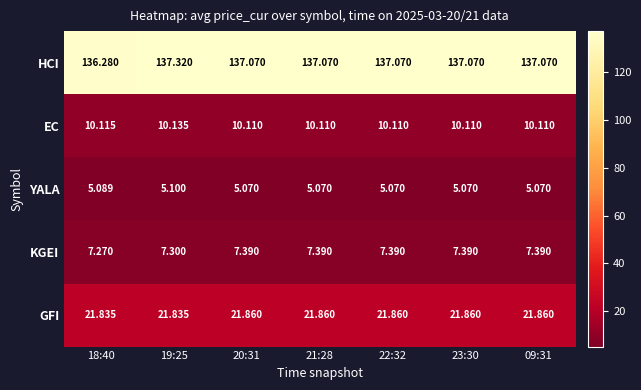

Rank the series at 09:31 from highest to lowest value.

HCI, GFI, EC, KGEI, YALA